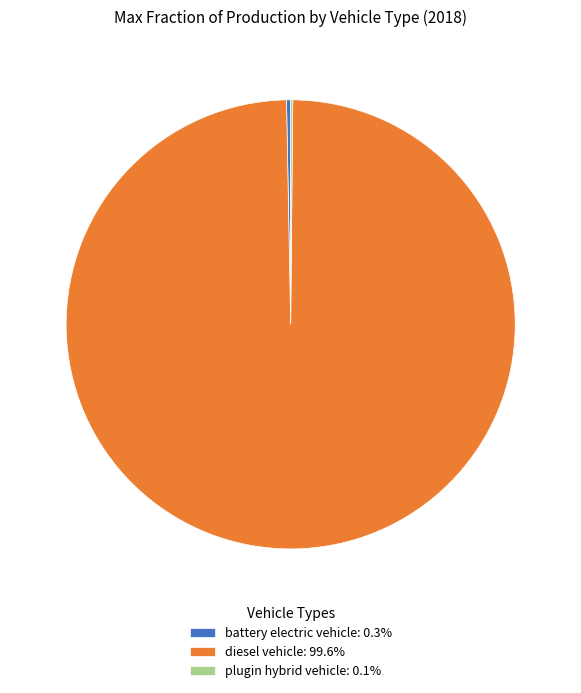

Is there a majority slice in this chart?

Yes